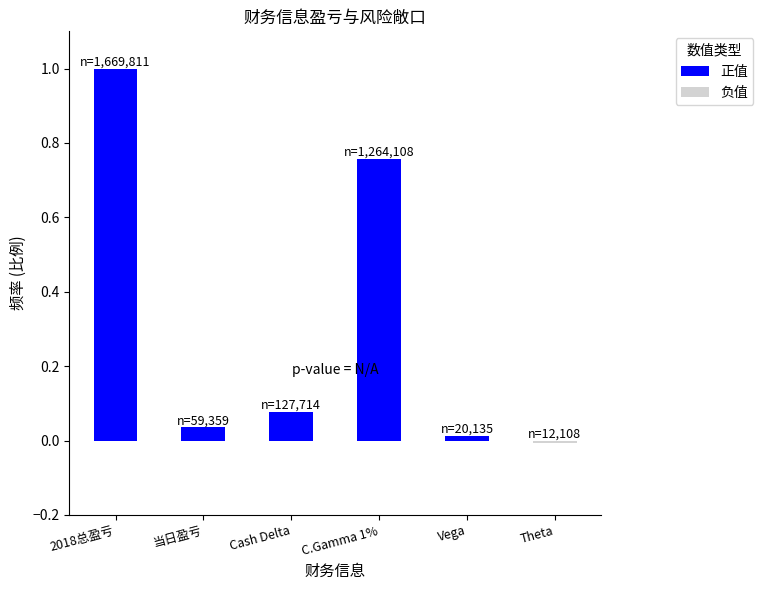

Count the number of categories in the chart.

6